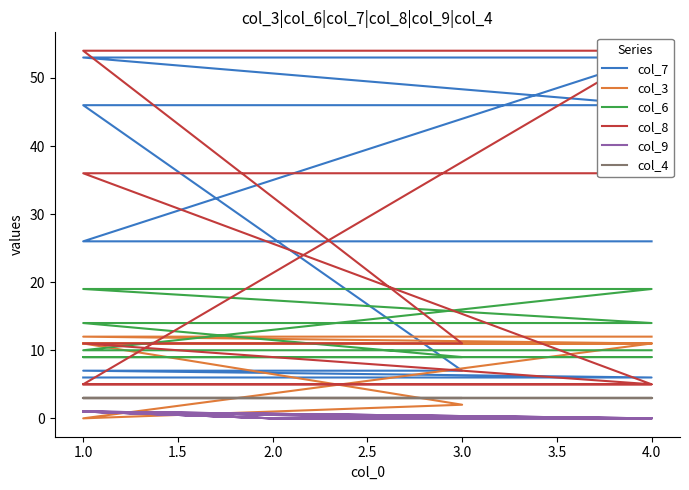

Which series has the largest total across all categories?

col_7